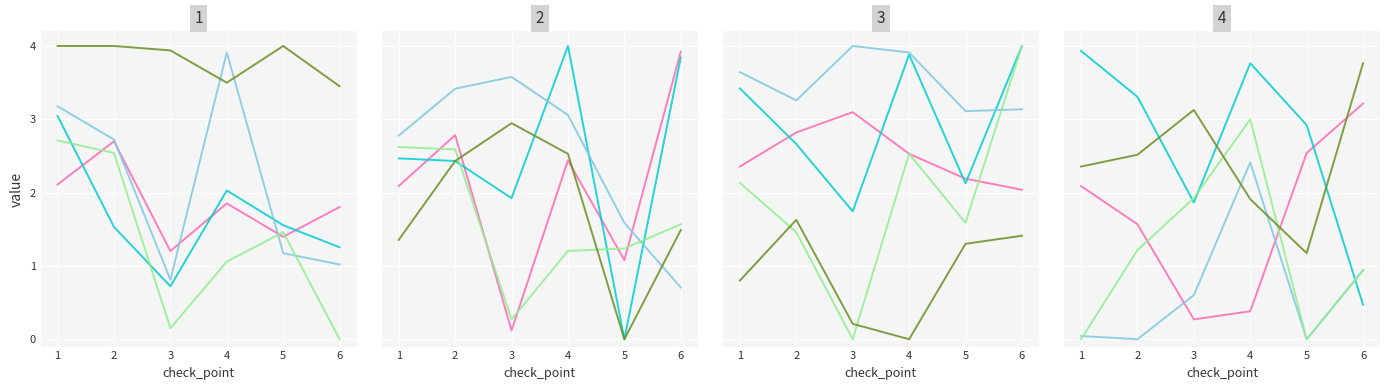

The value of case_293 at 2 is 1.0. True or false?

False